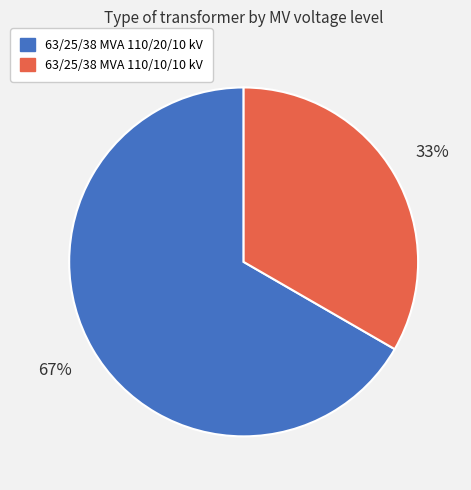

The 63/25/38 MVA 110/20/10 kV slice represents 67% of the pie. True or false?

True